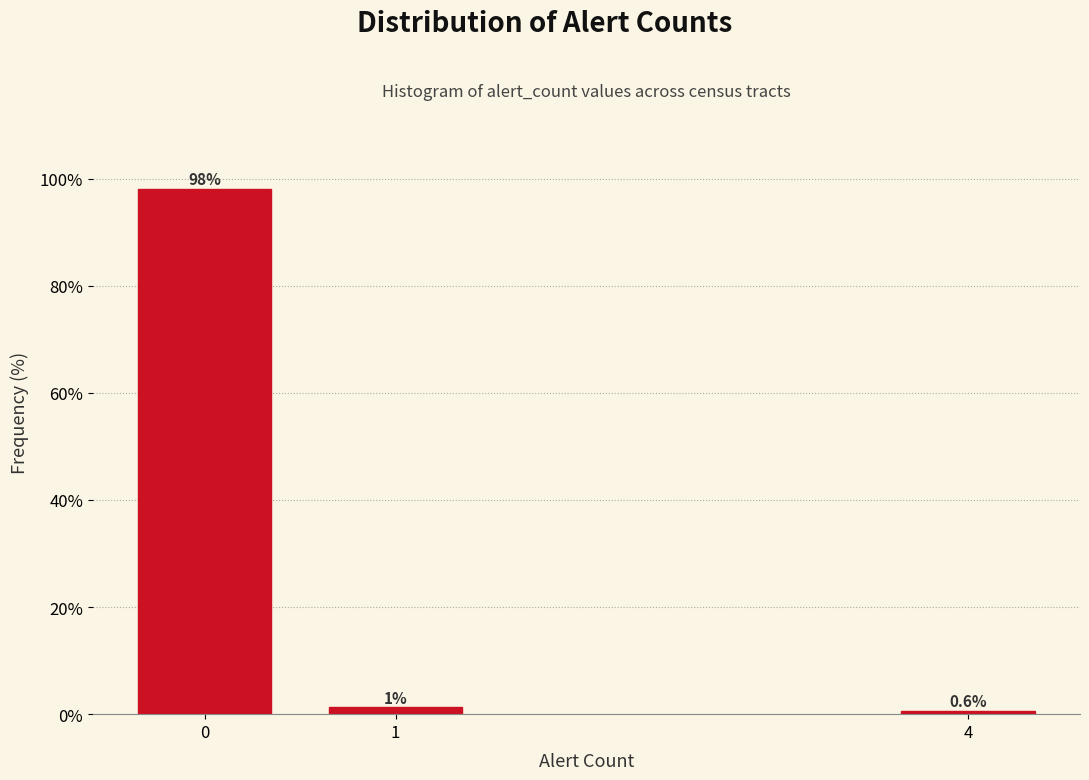

Rank the categories by value from highest to lowest.

0, 1, 4